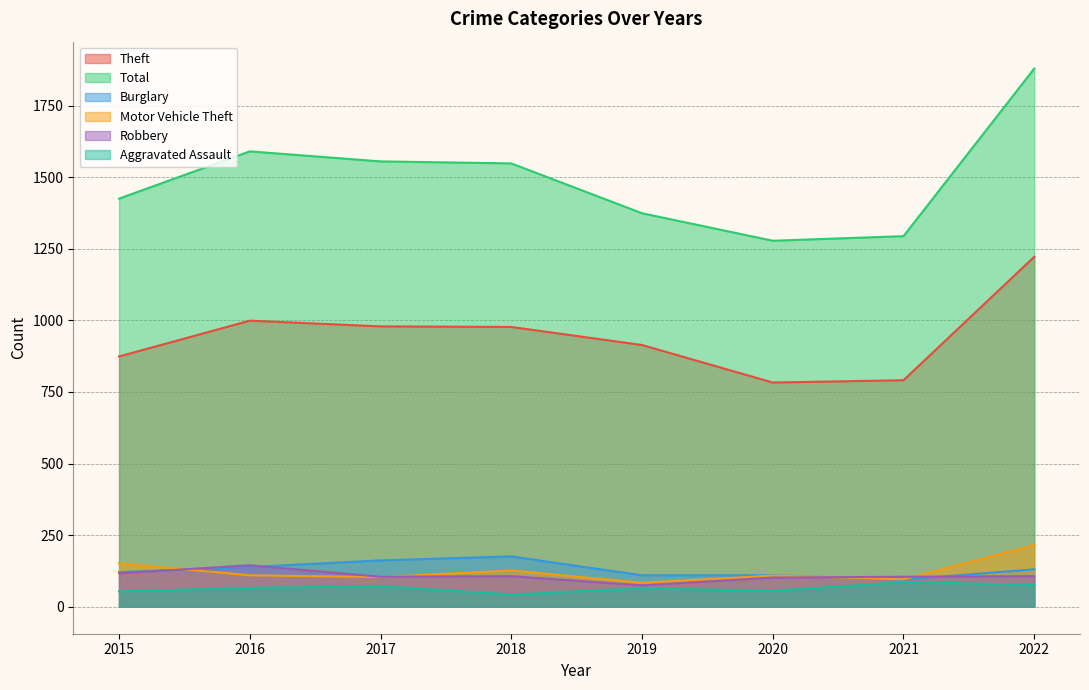

Reading left to right, extract all data points from this chart.

Theft: 2015=874	2016=999	2017=979	2018=977	2019=914	2020=783	2021=791	2022=1222
Total: 2015=1425	2016=1590	2017=1555	2018=1548	2019=1374	2020=1278	2021=1294	2022=1879
Burglary: 2015=121	2016=139	2017=162	2018=176	2019=110	2020=110	2021=95	2022=131
Motor Vehicle Theft: 2015=152	2016=110	2017=104	2018=127	2019=84	2020=109	2021=96	2022=216
Robbery: 2015=117	2016=145	2017=105	2018=107	2019=75	2020=102	2021=105	2022=107
Aggravated Assault: 2015=54	2016=66	2017=72	2018=43	2019=65	2020=56	2021=86	2022=77